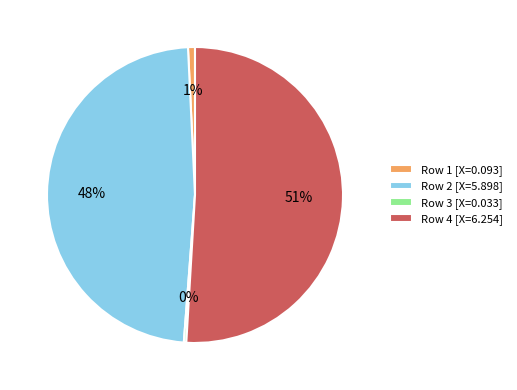

To the nearest percent, what is the average slice percentage?

25%